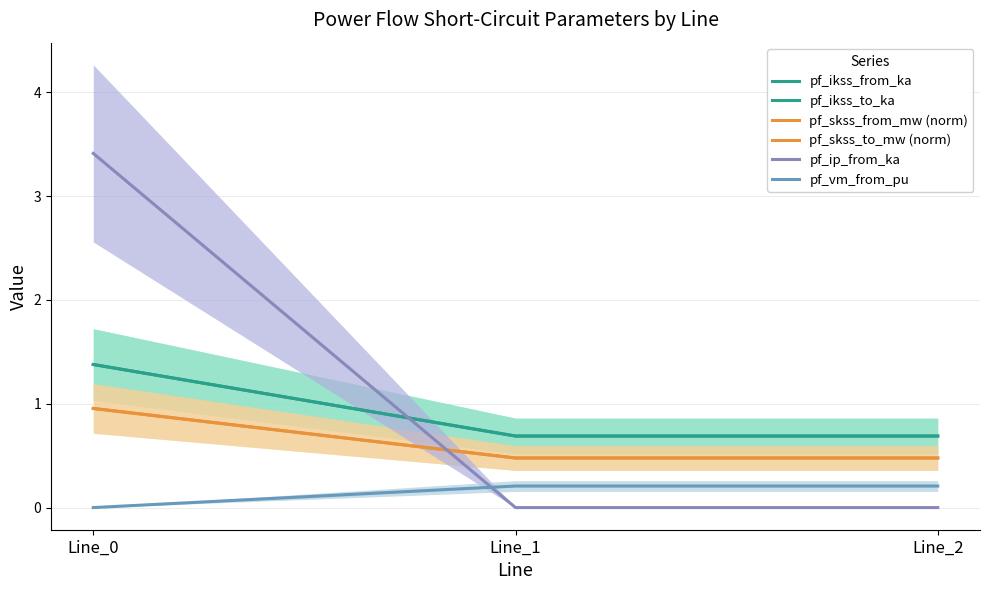

Between Line_0 and Line_1, which series saw the biggest shift?

pf_ip_from_ka